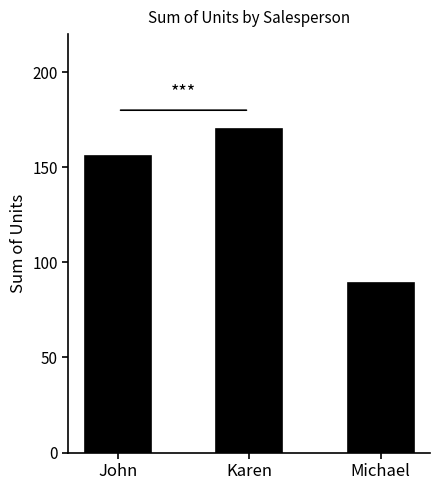

How many distinct data groups are displayed?

1